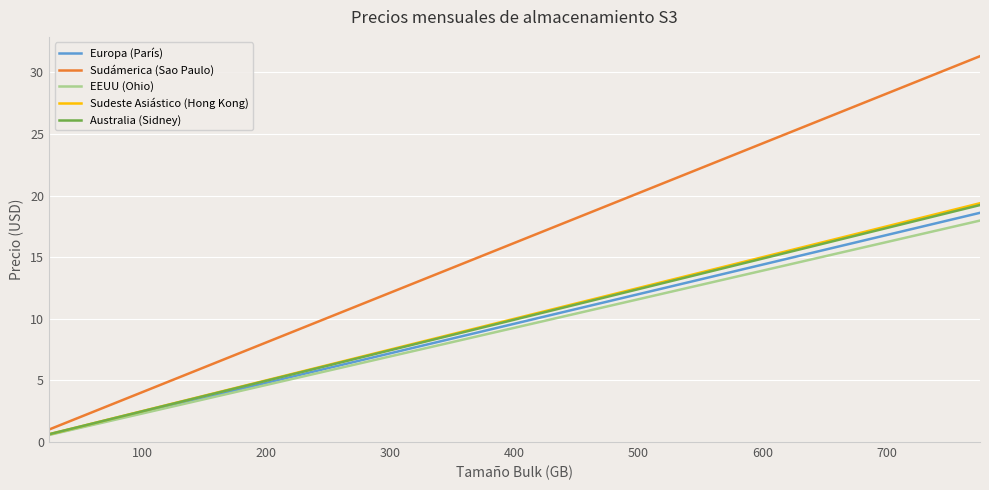

Which series has the largest total across all categories?

Sudámerica (Sao Paulo)